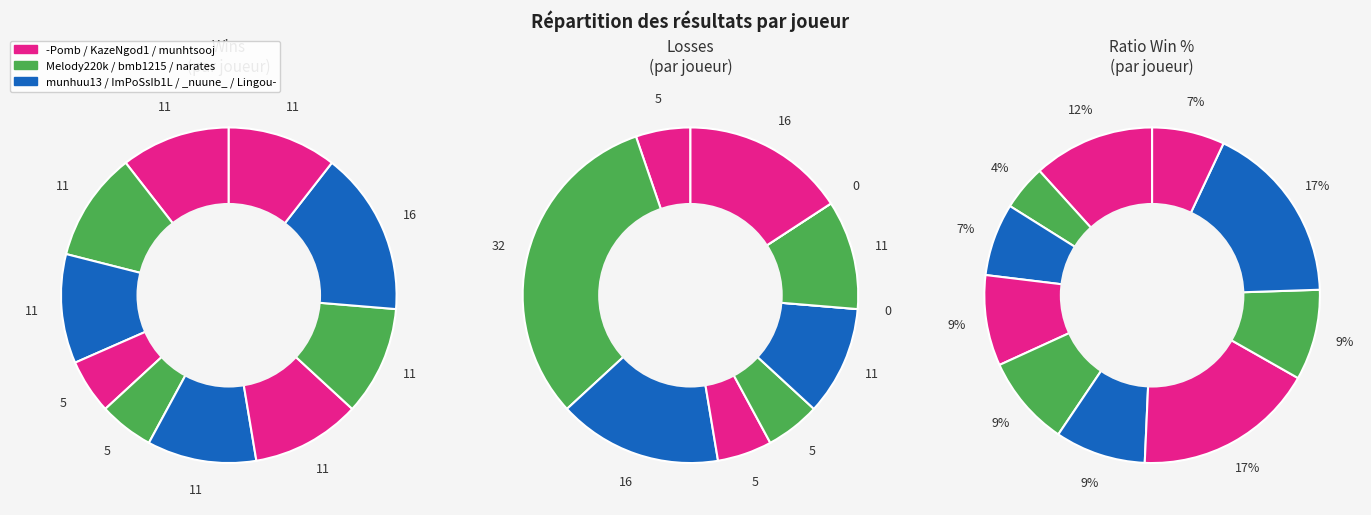

Does any single category account for the majority?

No